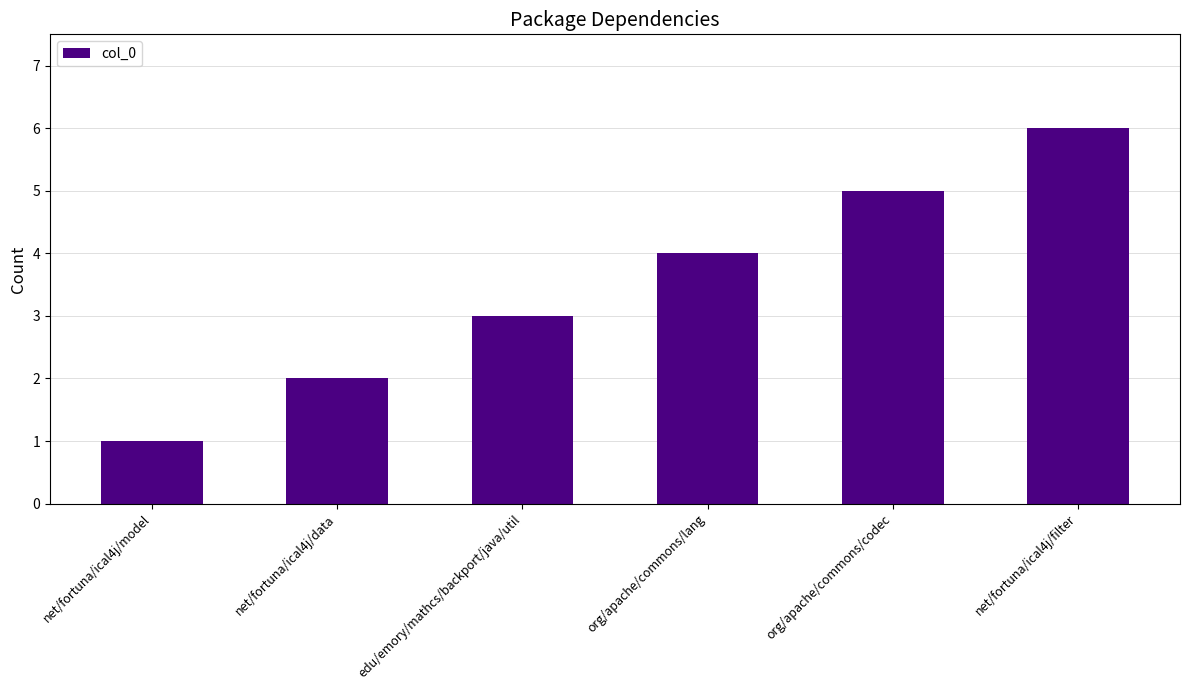

What is the difference between the values at net/fortuna/ical4j/data and org/apache/commons/lang?

2